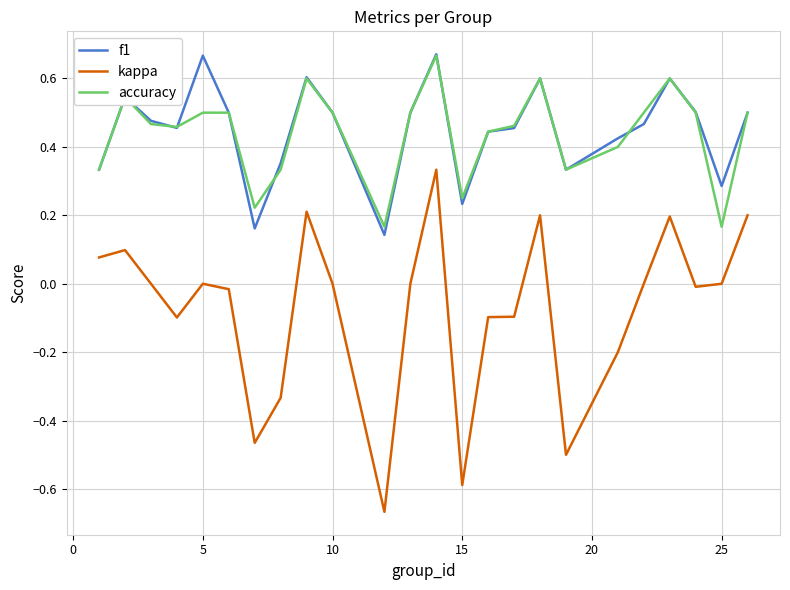

True or false: accuracy and kappa cross at least once.

False